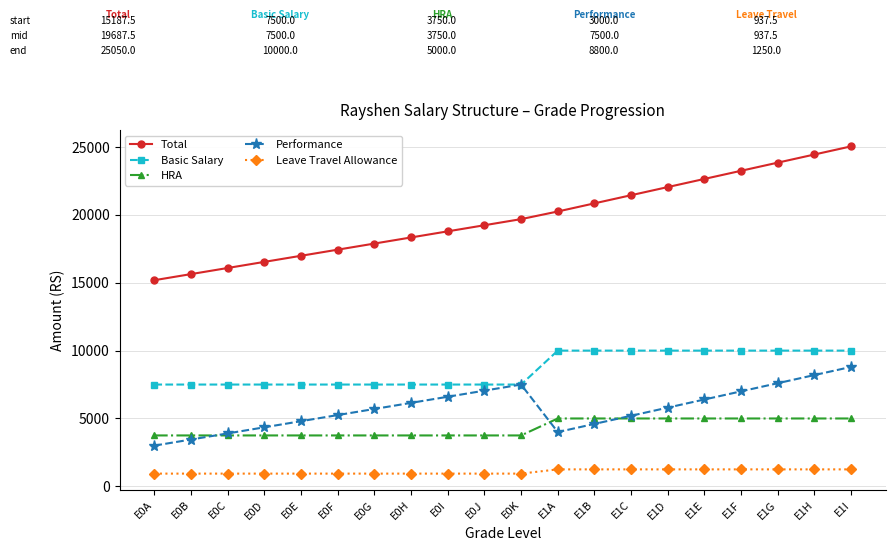

What are all the series names shown in the legend?

Total, Basic Salary, HRA, Performance, Leave Travel Allowance